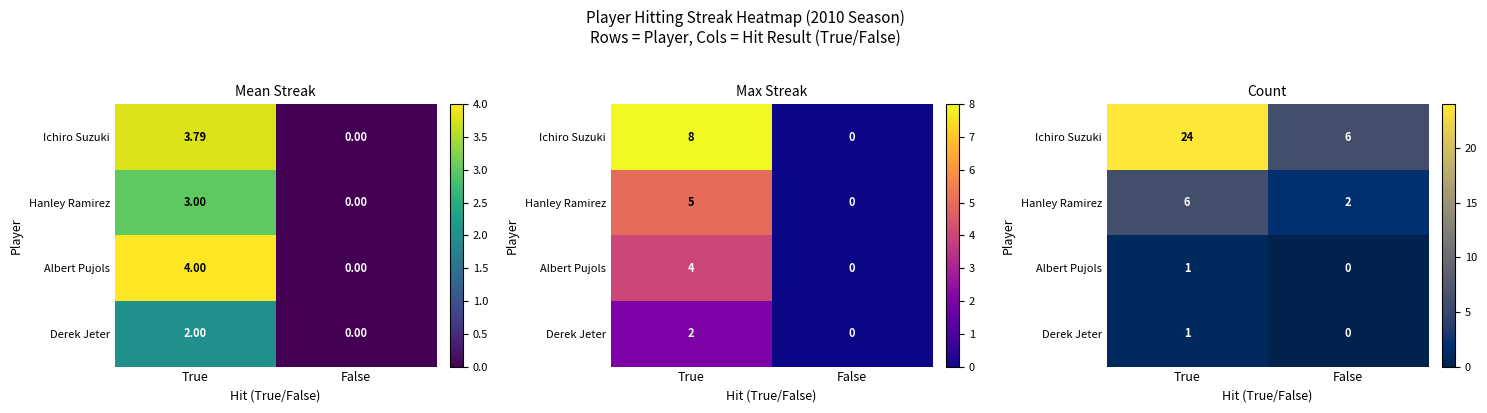

What is the sum of all Hanley Ramirez values?

8